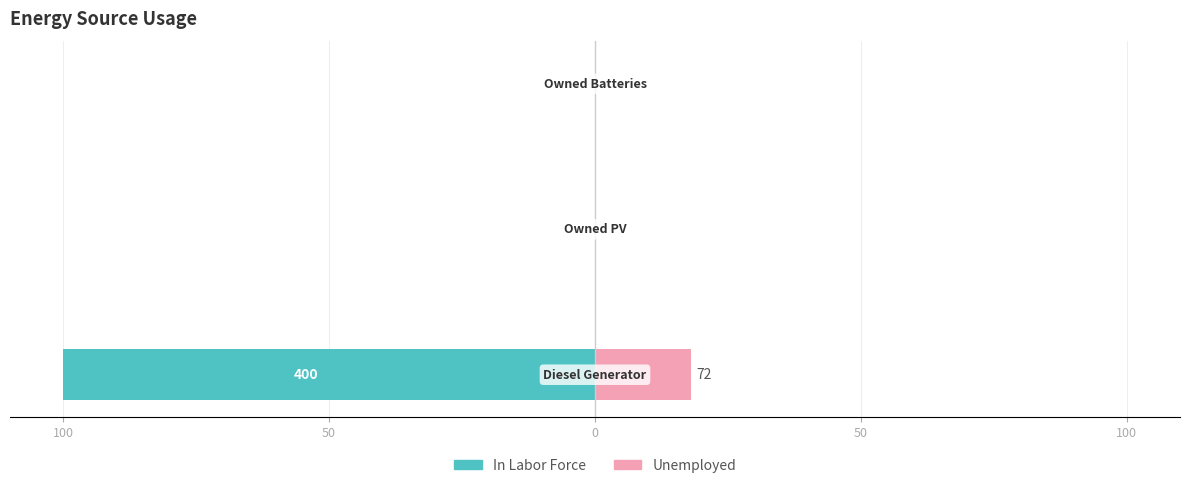

Does the chart contain any negative values?

Yes